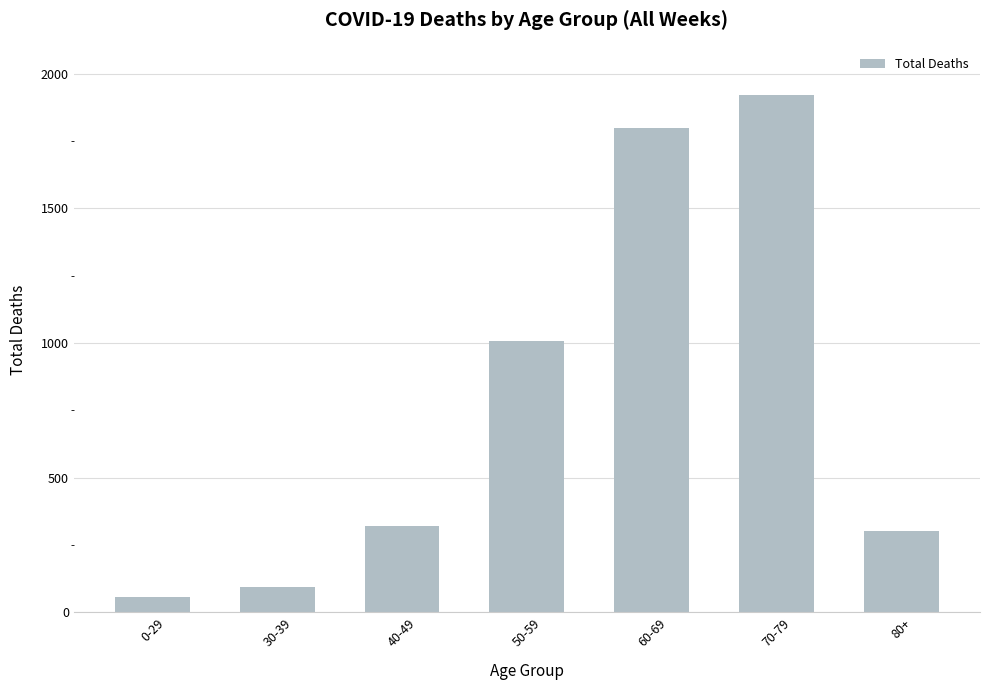

The value at 50-59 is 1009. True or false?

True